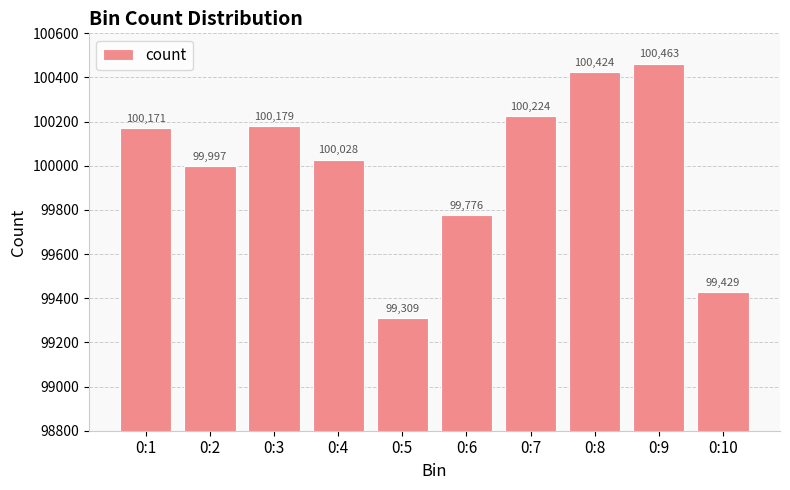

Rank the categories by value from lowest to highest.

0:5, 0:10, 0:6, 0:2, 0:4, 0:1, 0:3, 0:7, 0:8, 0:9